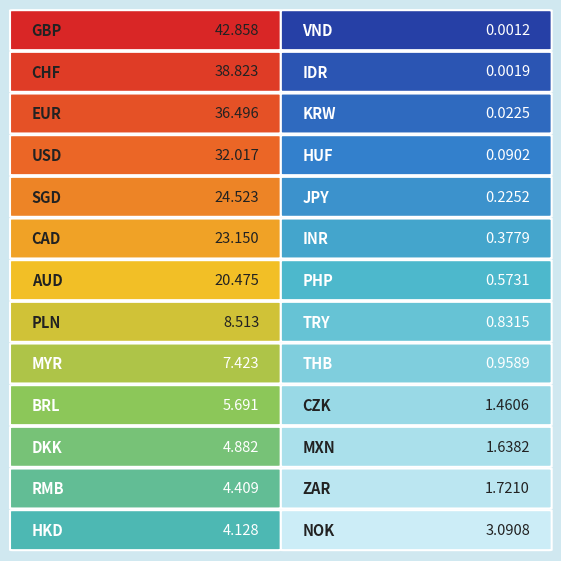

What is the greatest value displayed?

42.9